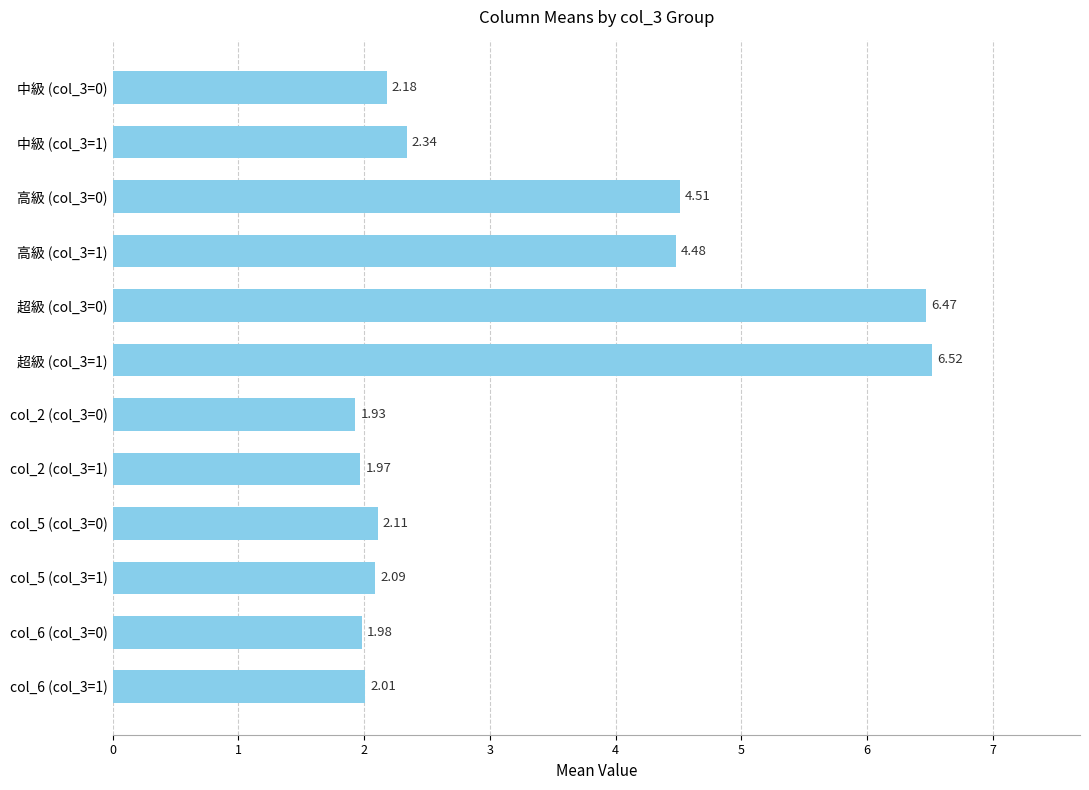

Which has a higher value, 超級 (col_3=1) or 中級 (col_3=1)?

超級 (col_3=1)